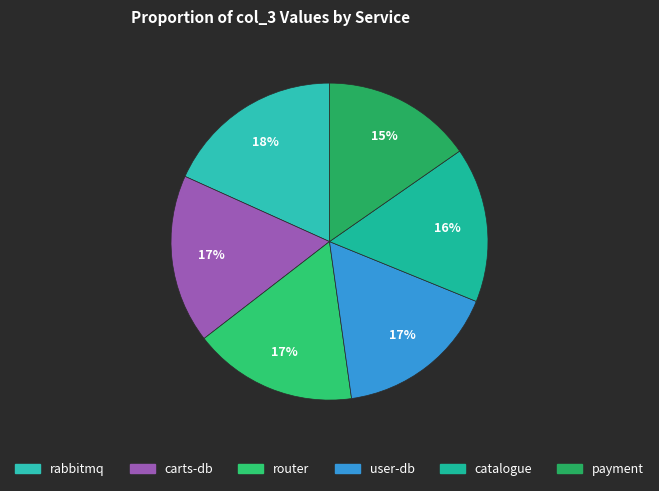

Does any single category account for the majority?

No